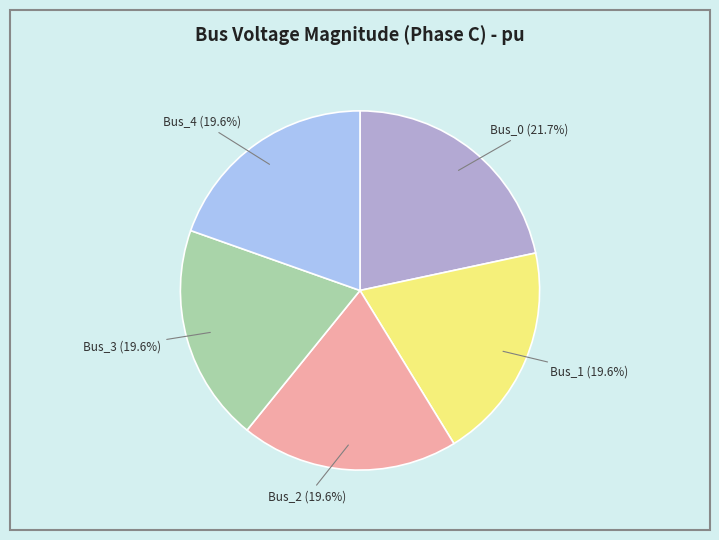

Count the number of slices in the pie.

5